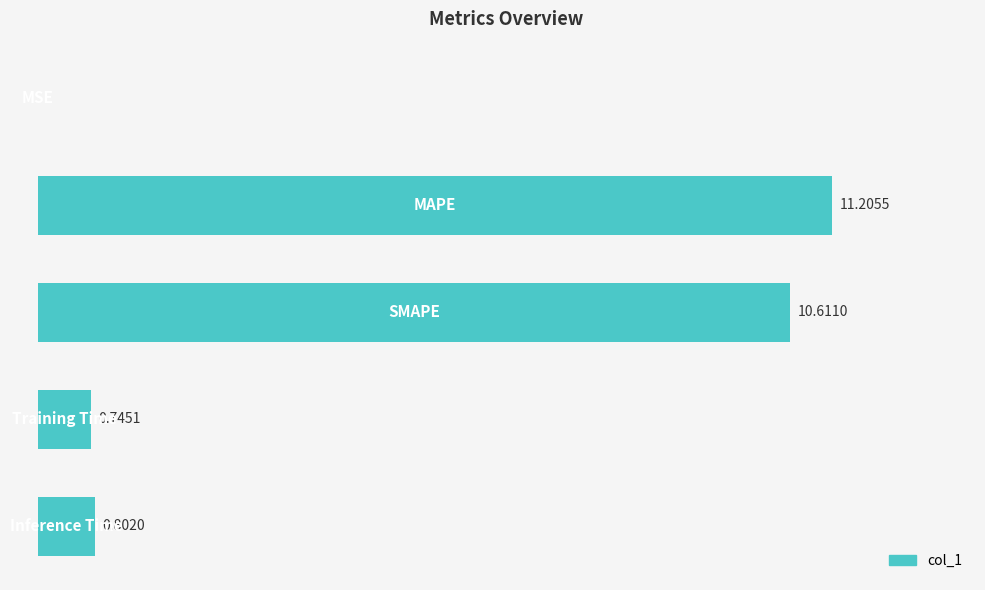

What is the maximum value shown in the chart?

11.2